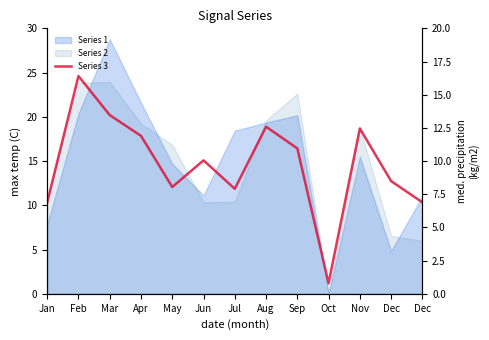

Where is the first local maximum?

Feb